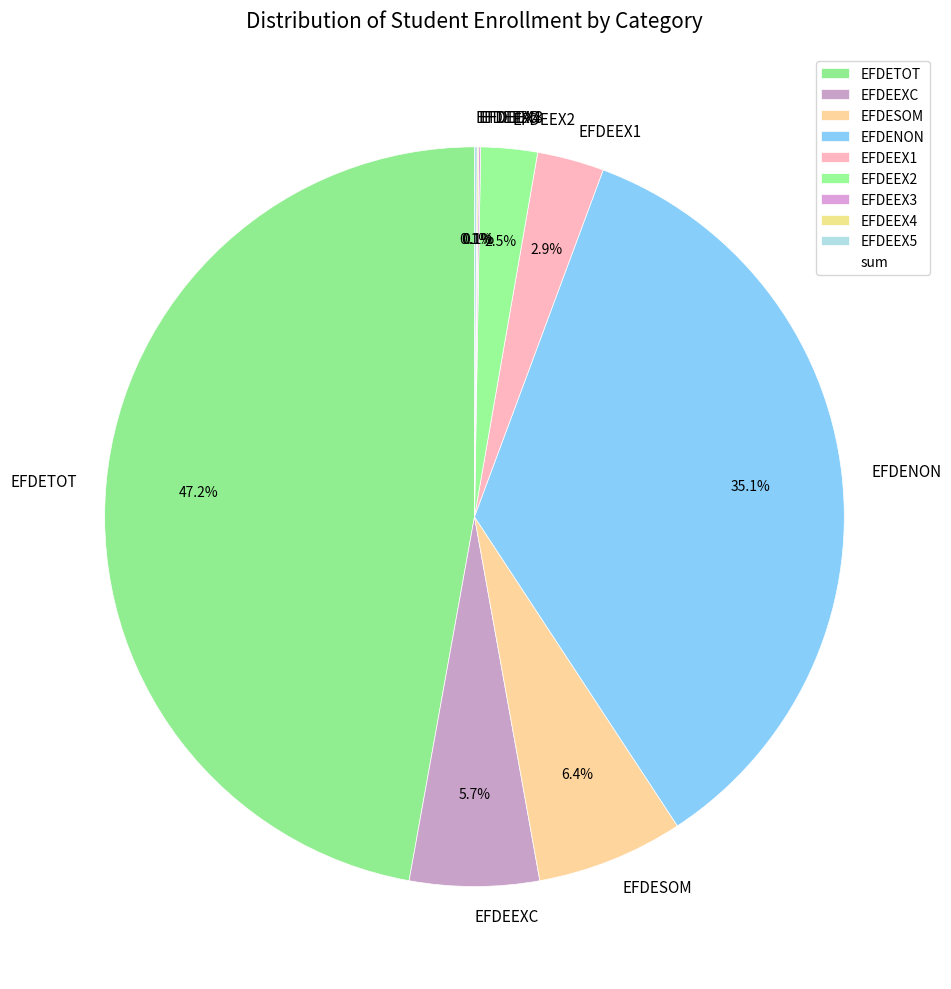

Is there any slice that represents more than half of the pie?

No